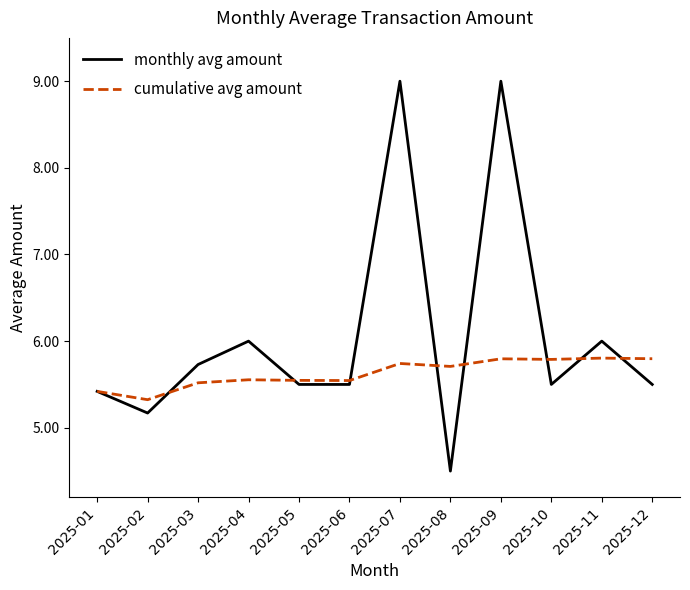

What is the average value of the cumulative avg amount series?

5.6